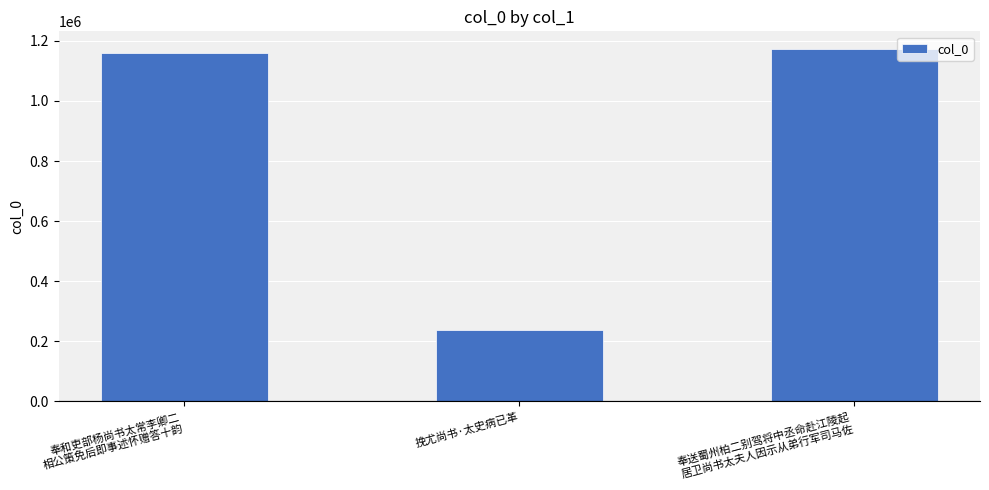

Does the chart contain stacked bars?

No